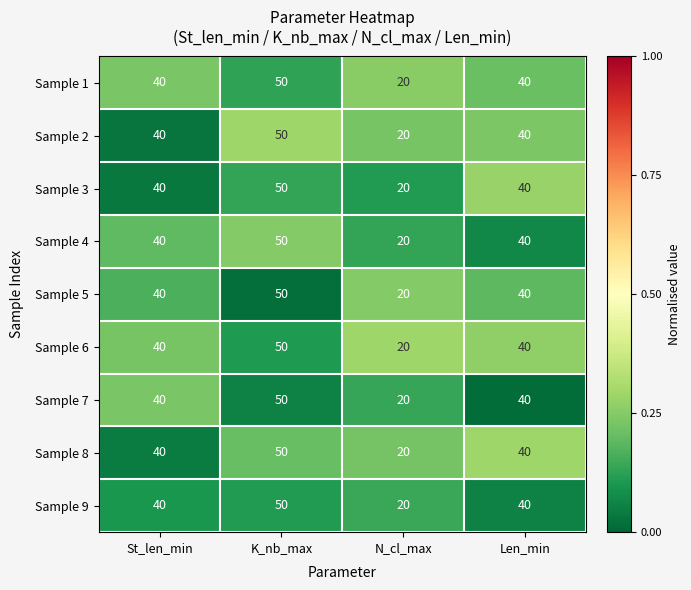

Is it true that Sample 8 equals 70 at St_len_min?

False